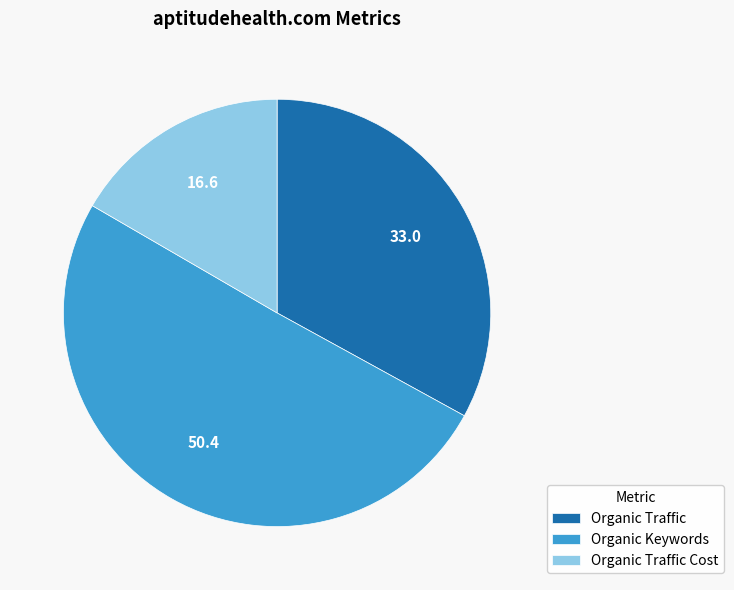

How many slices are in this pie chart?

3